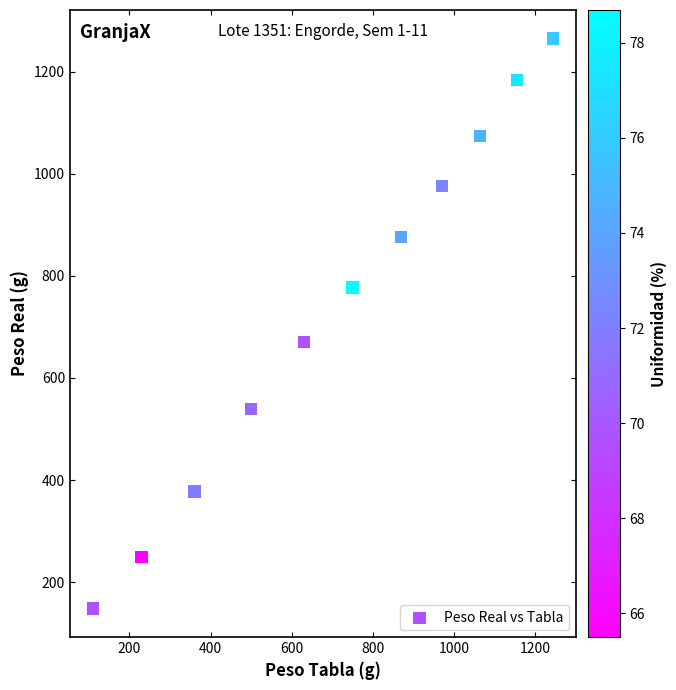

What is the average X value?

716.8